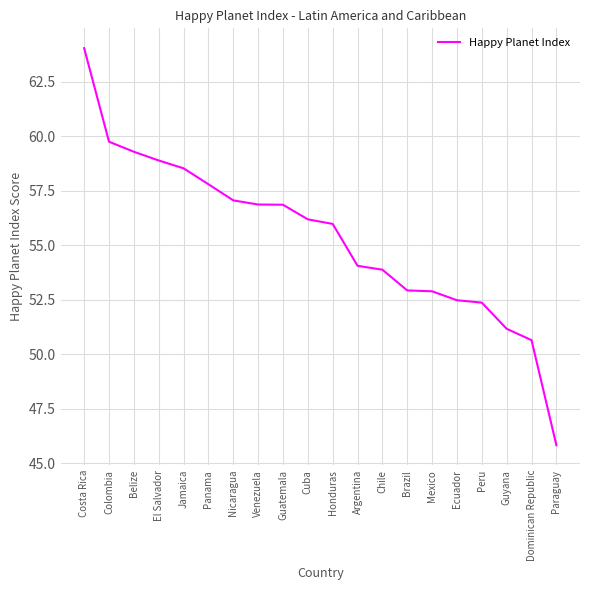

Is it true that the value at Paraguay is 28.3?

False